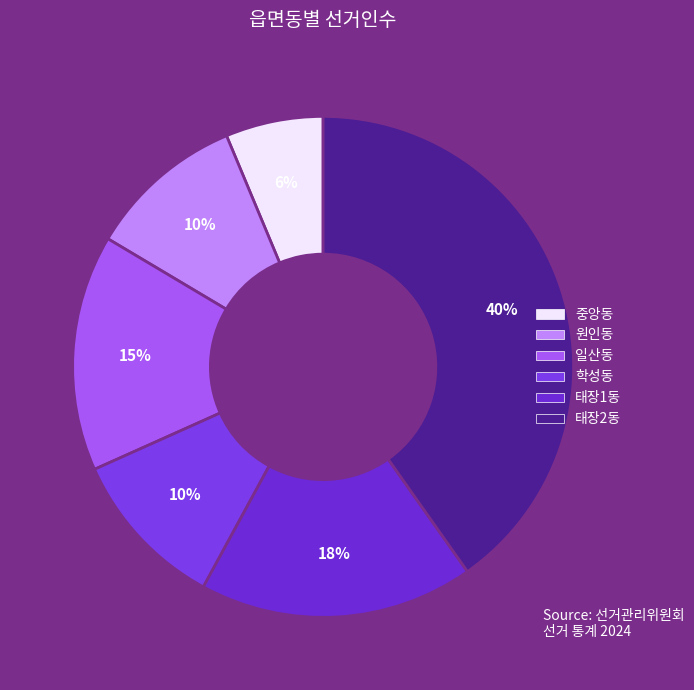

To the nearest percent, what is the difference between the largest and smallest slice percentages?

34%